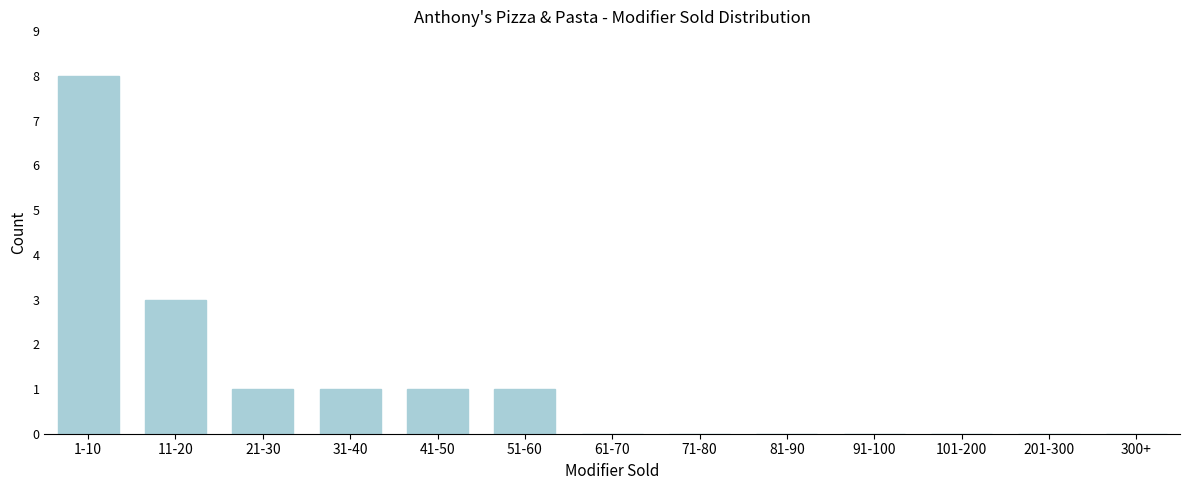

Reading right to left, list all the values displayed in this chart.

300+=0	201-300=0	101-200=0	91-100=0	81-90=0	71-80=0	61-70=0	51-60=1	41-50=1	31-40=1	21-30=1	11-20=3	1-10=8